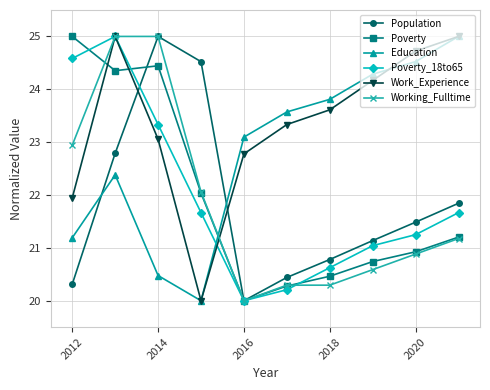

What is the value of the Poverty_18to65 point at the 1st from the left?

24.6